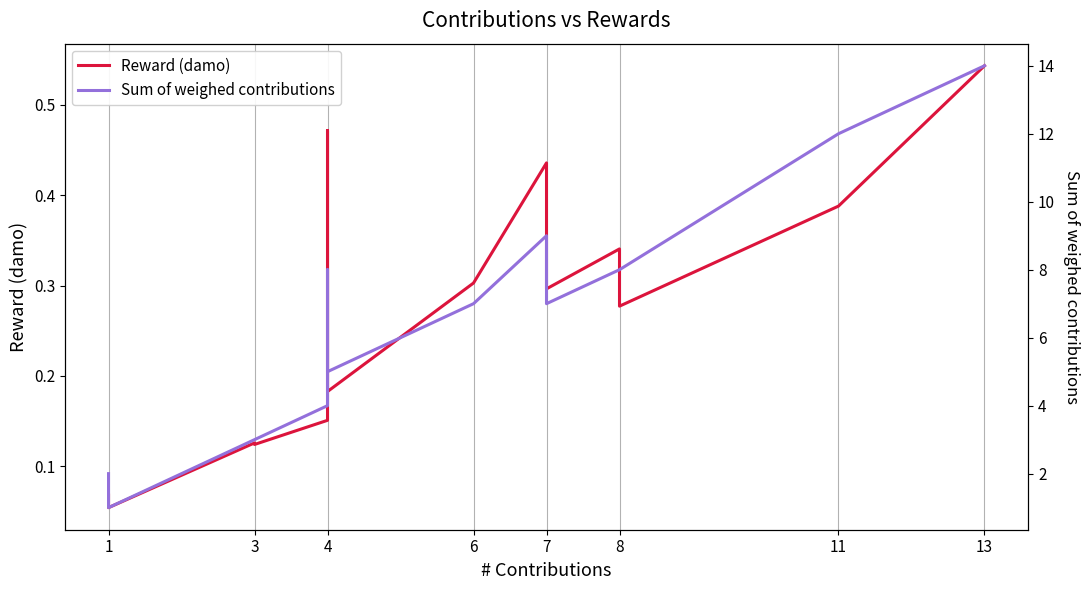

True or false: Sum of weighed contributions and Reward (damo) cross at least once.

False